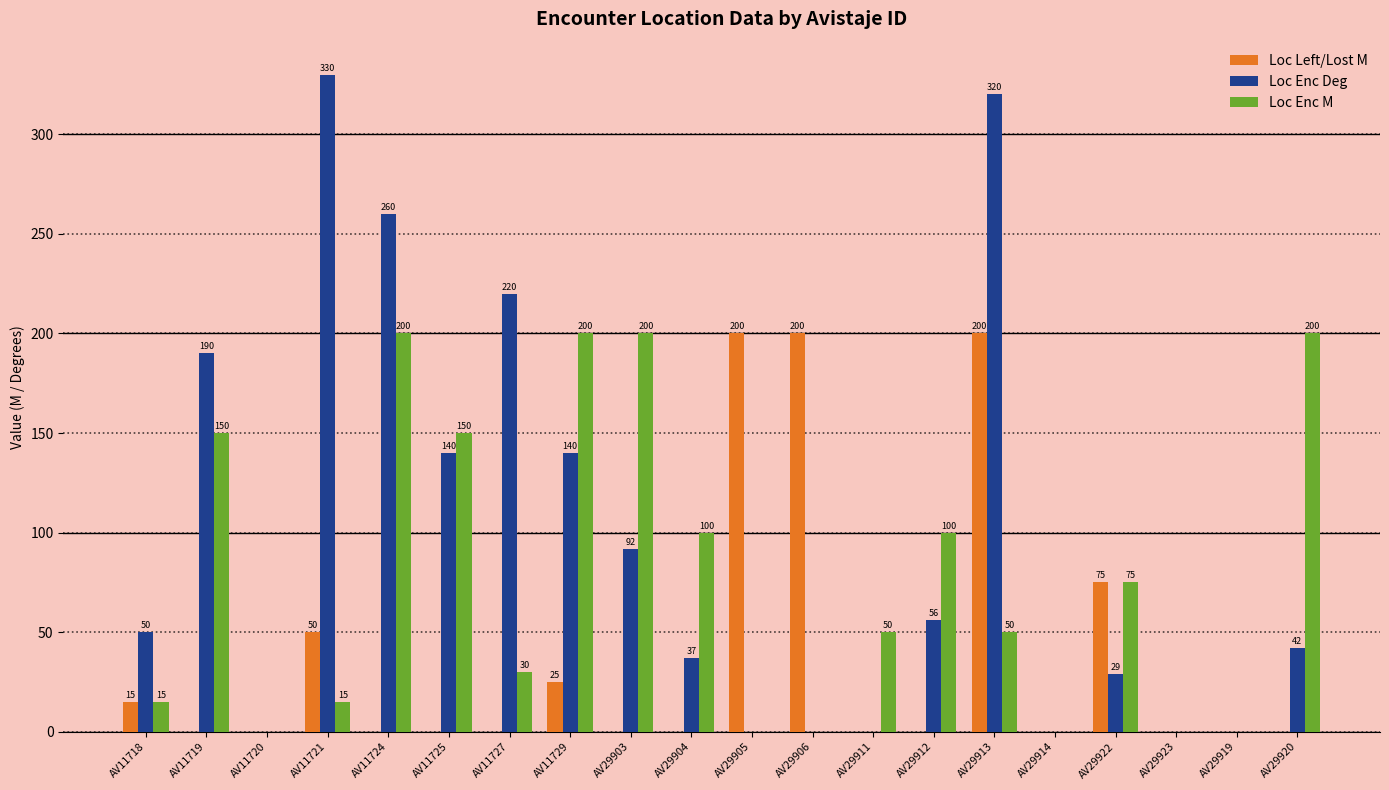

At which label does Loc Enc Deg reach its peak?

AV11721